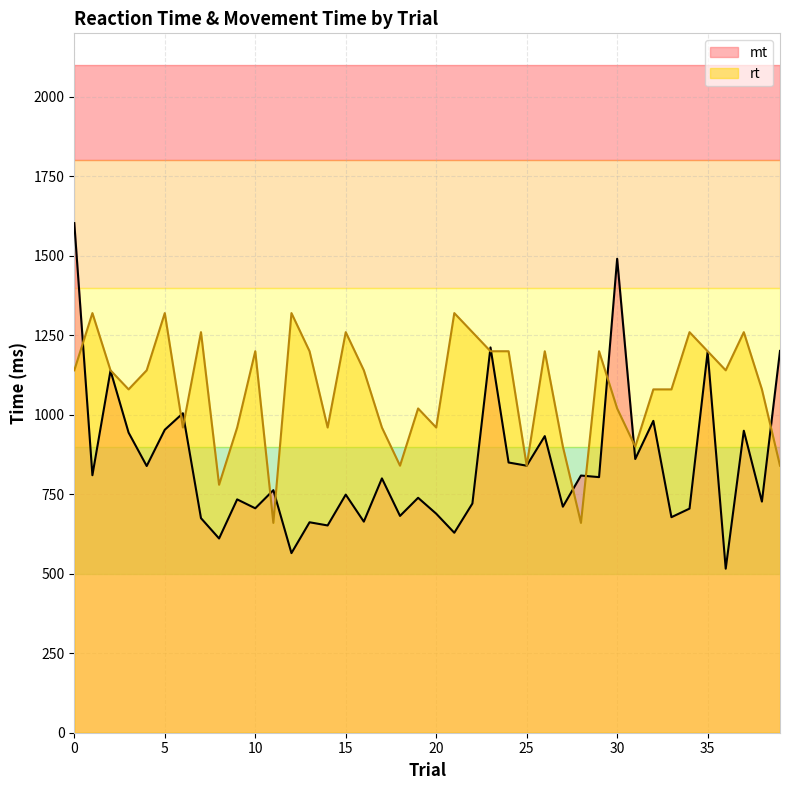

Reading left to right, what are all the values shown in this chart?

mt: 0=1603	1=810	2=1139	3=944	4=839	5=953	6=1005	7=675	8=611	9=734	10=706	11=763	12=565	13=662	14=652	15=749	16=664	17=800	18=682	19=739	20=689	21=629	22=721	23=1212	24=850	25=840	26=933	27=711	28=809	29=804	30=1491	31=861	32=981	33=678	34=705	35=1198	36=516	37=950	38=727	39=1201
rt: 0=1140	1=1320	2=1140	3=1080	4=1140	5=1320	6=960	7=1260	8=780	9=960	10=1200	11=660	12=1320	13=1200	14=960	15=1260	16=1140	17=960	18=840	19=1020	20=960	21=1320	22=1260	23=1200	24=1200	25=840	26=1200	27=900	28=660	29=1200	30=1020	31=900	32=1080	33=1080	34=1260	35=1200	36=1140	37=1260	38=1080	39=840